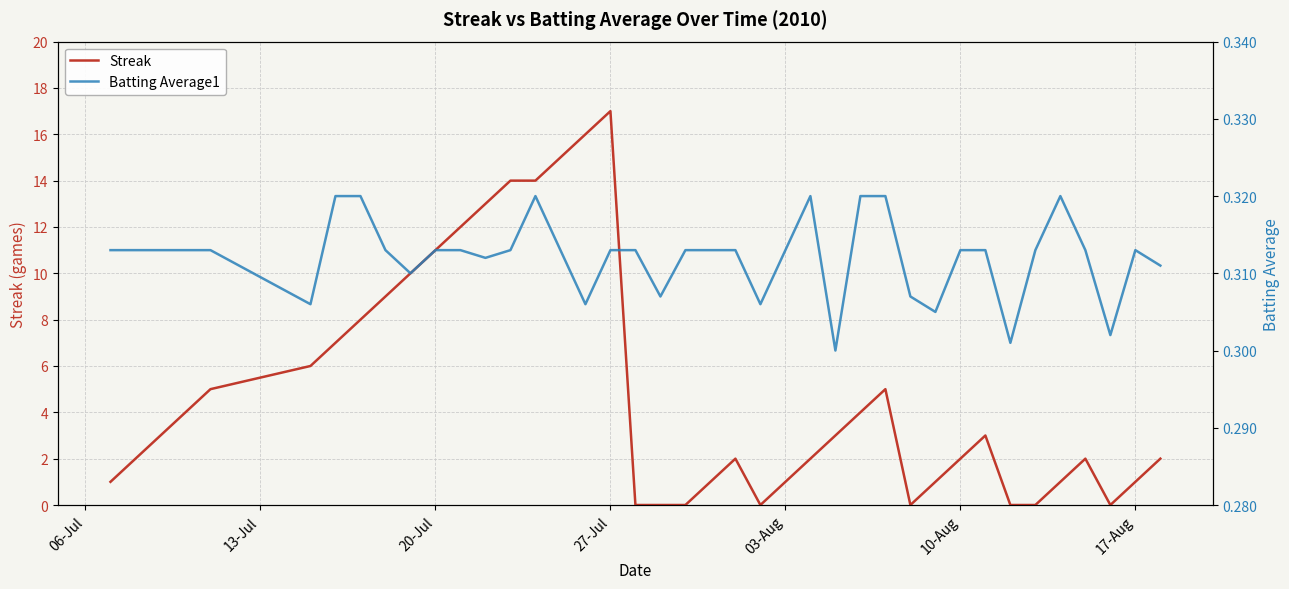

True or false: Streak has a value of 2 at 10-Aug.

True